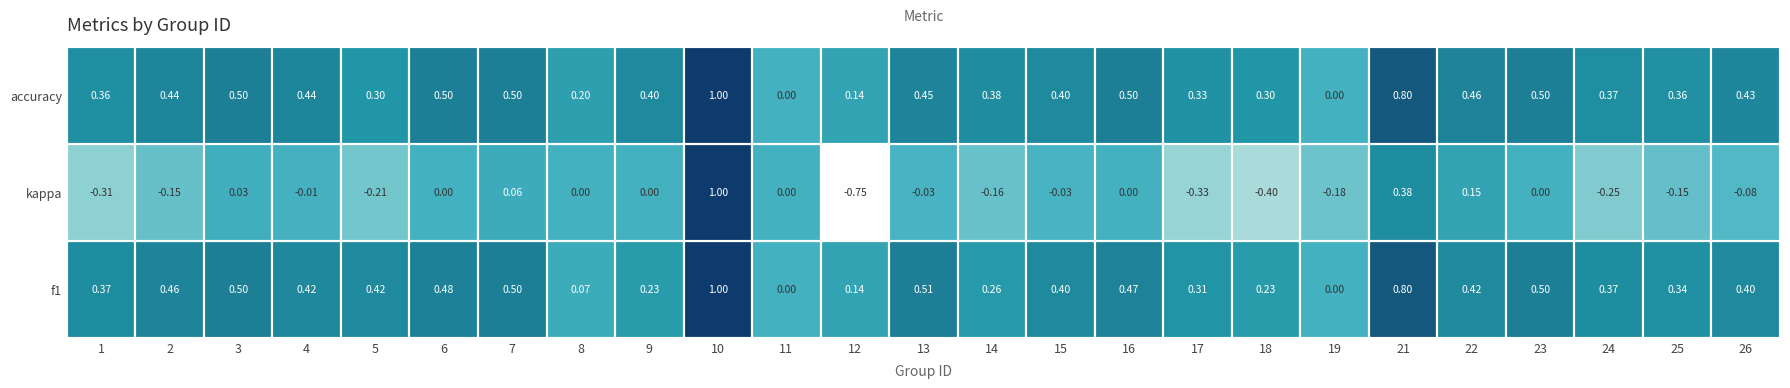

What is the difference between the maximum and minimum values in the kappa series?

1.8